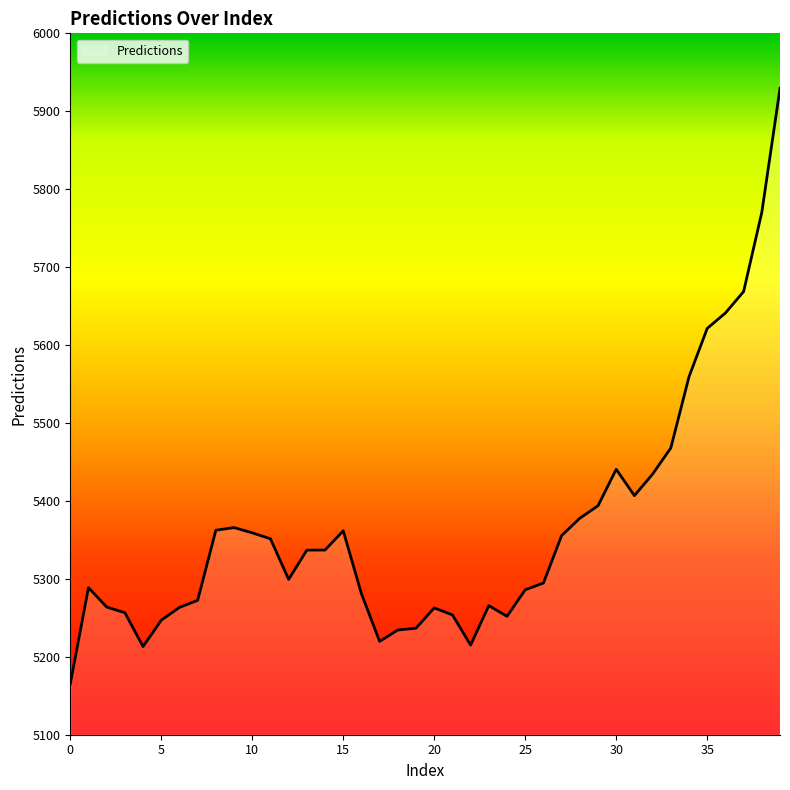

What is the greatest value displayed?

5929.3